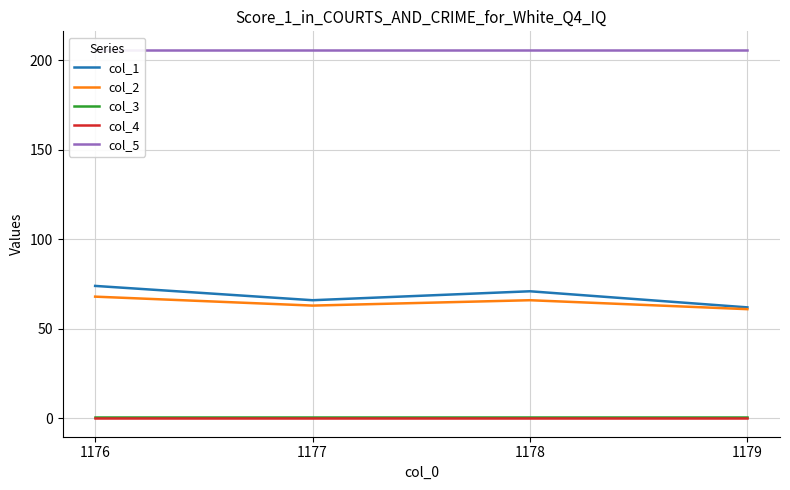

True or false: col_4 and col_3 intersect in this chart.

False